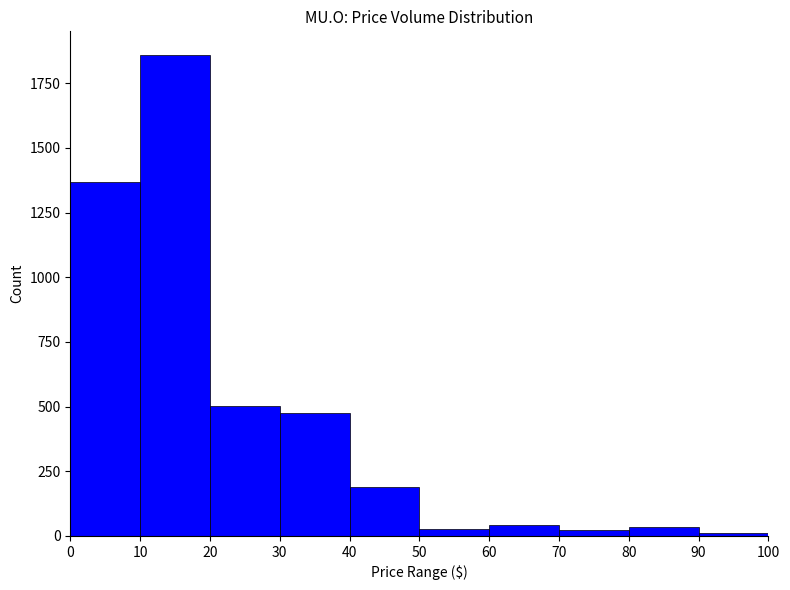

Reading left to right, list every bar in this chart as the range it spans on the x-axis followed by its height. The values are not printed on the chart, so give them approximately, as read against the axis.

0 to 10: 1350
10 to 20: 1850
20 to 30: 500
30 to 40: 500
40 to 50: 200
50 to 60: under 50
60 to 70: under 50
70 to 80: under 50
80 to 90: under 50
90 to 100: under 50